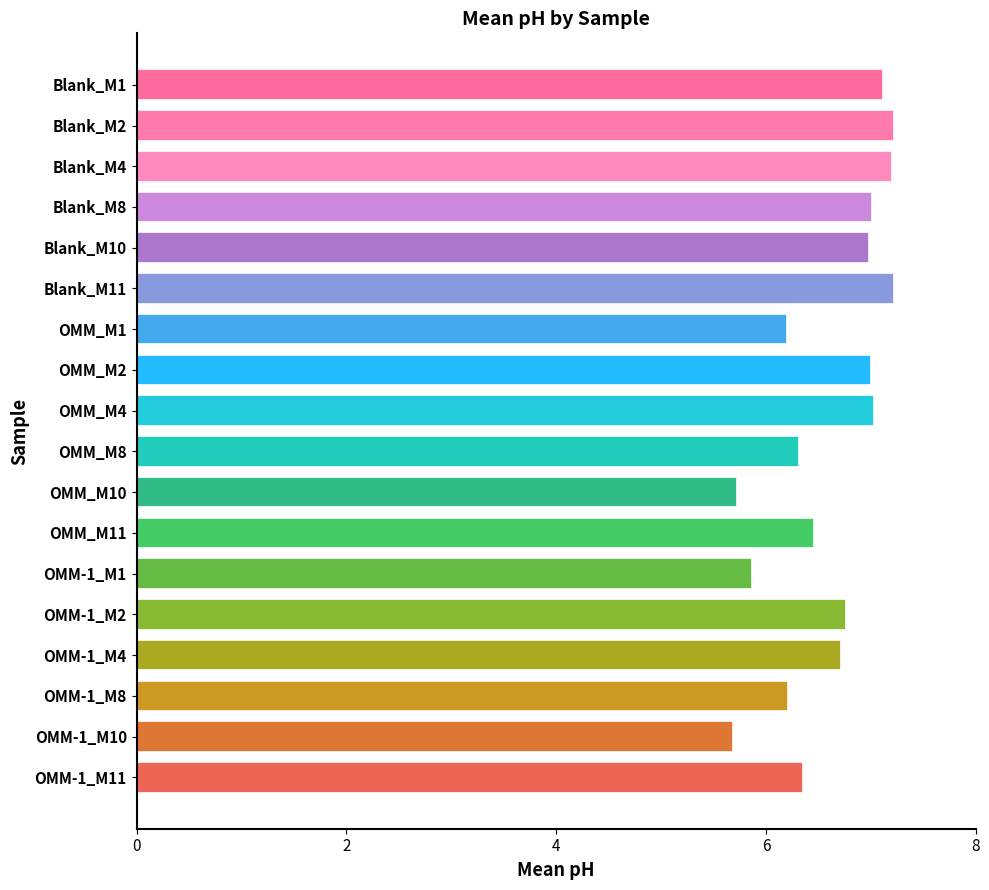

What is the average value?

6.6